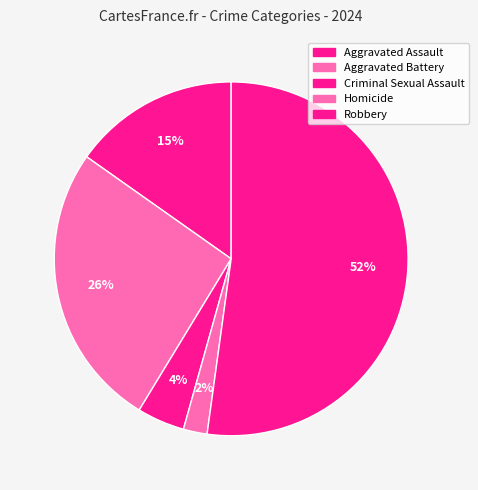

Combined, what portion of the pie is Criminal Sexual Assault and Aggravated Assault?

19.6%